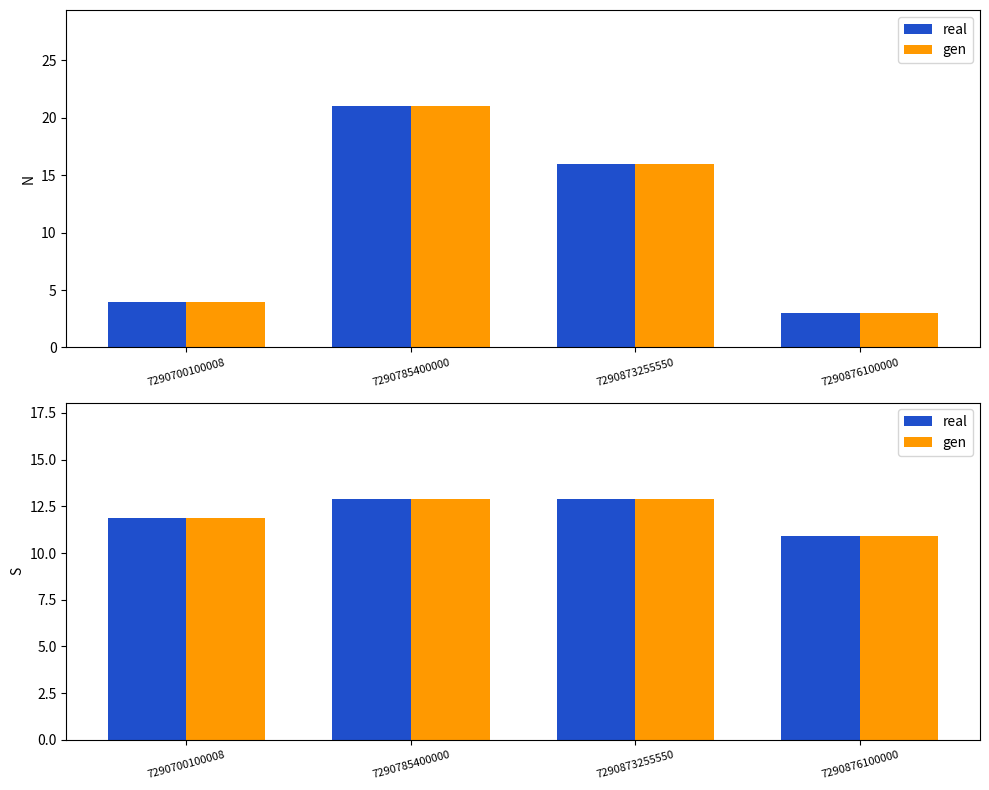

True or false: avg_price_ref has a value of 5.4 at 7290785400000.

False